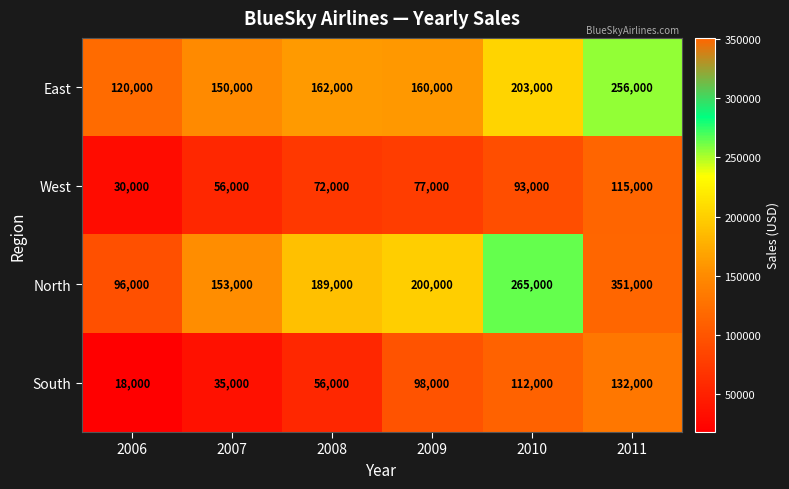

Which series has the widest spread of values?

North